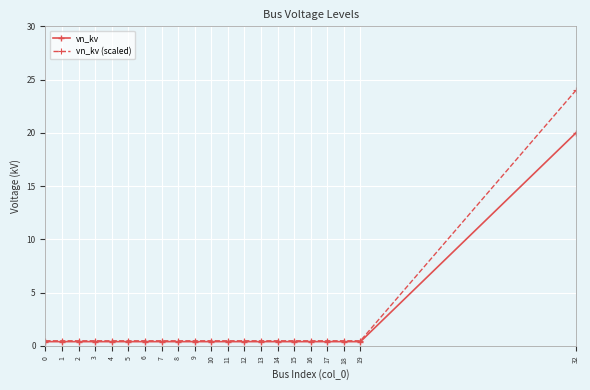

List the series in order of their peak value, highest first.

vn_kv (scaled), vn_kv